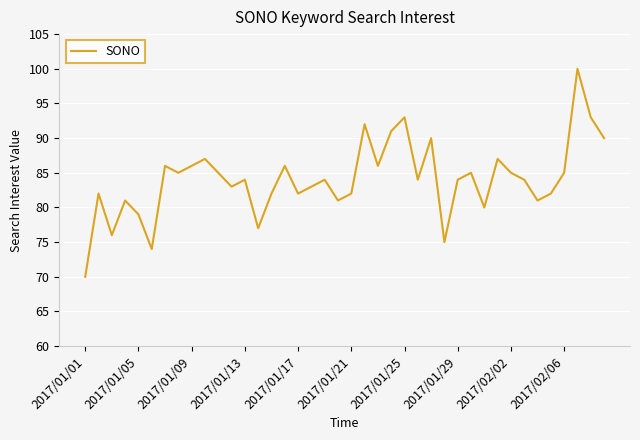

What is the minimum value shown in the chart?

70